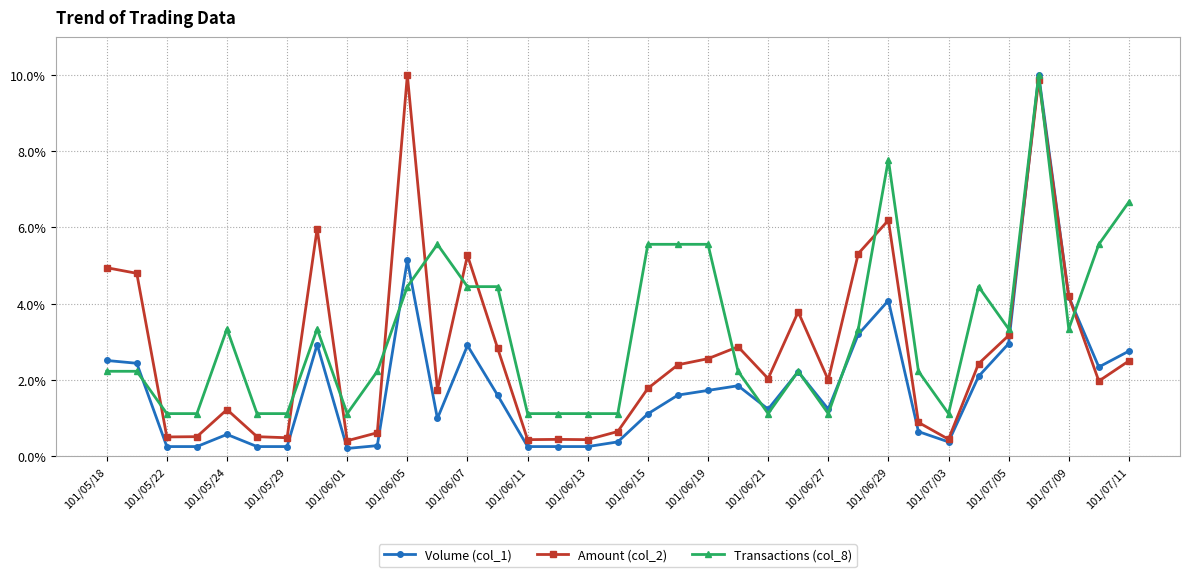

Which series has the largest total across all categories?

Transactions (col_8)